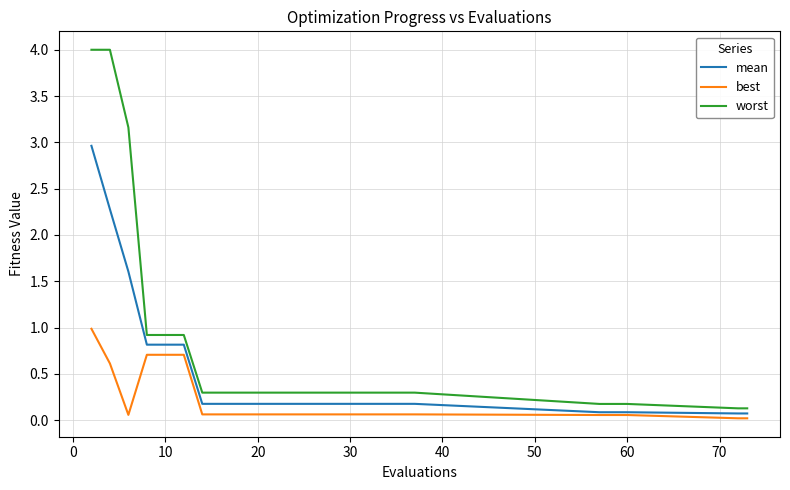

True or false: best and worst intersect in this chart.

False